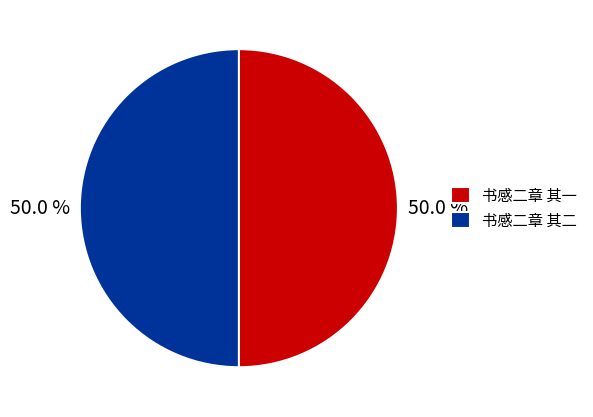

Approximately how many times larger is the value at 书感二章 其二 compared to 书感二章 其一?

1.0